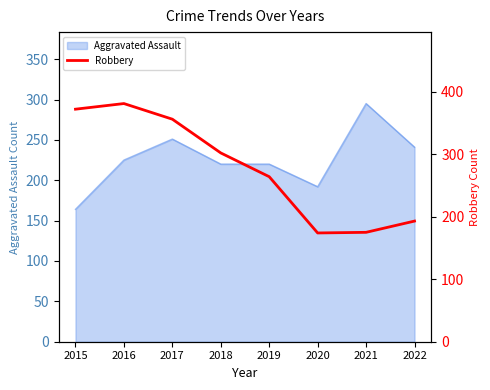

True or false: the data has more than 2 interior local peaks.

False